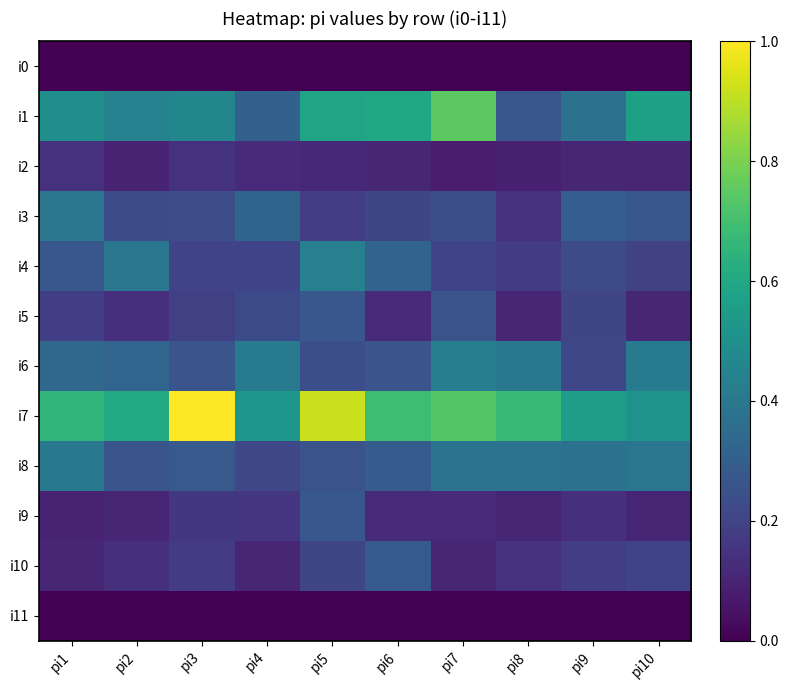

What is the difference between the highest and lowest values at pi5?

0.9